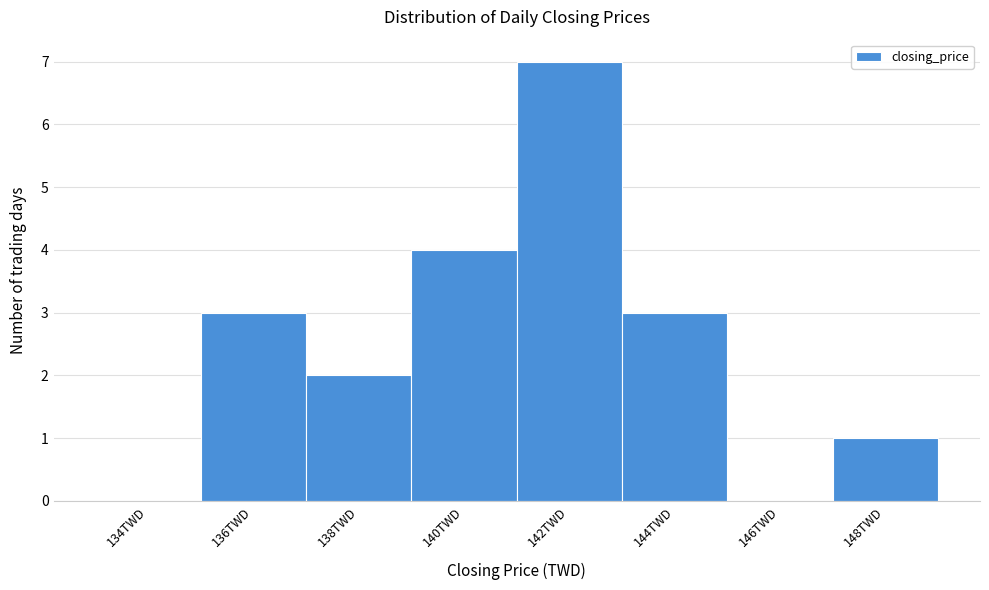

Reading left to right, transcribe all the data shown in this chart.

134TWD=0	136TWD=3	138TWD=2	140TWD=4	142TWD=7	144TWD=3	146TWD=0	148TWD=1